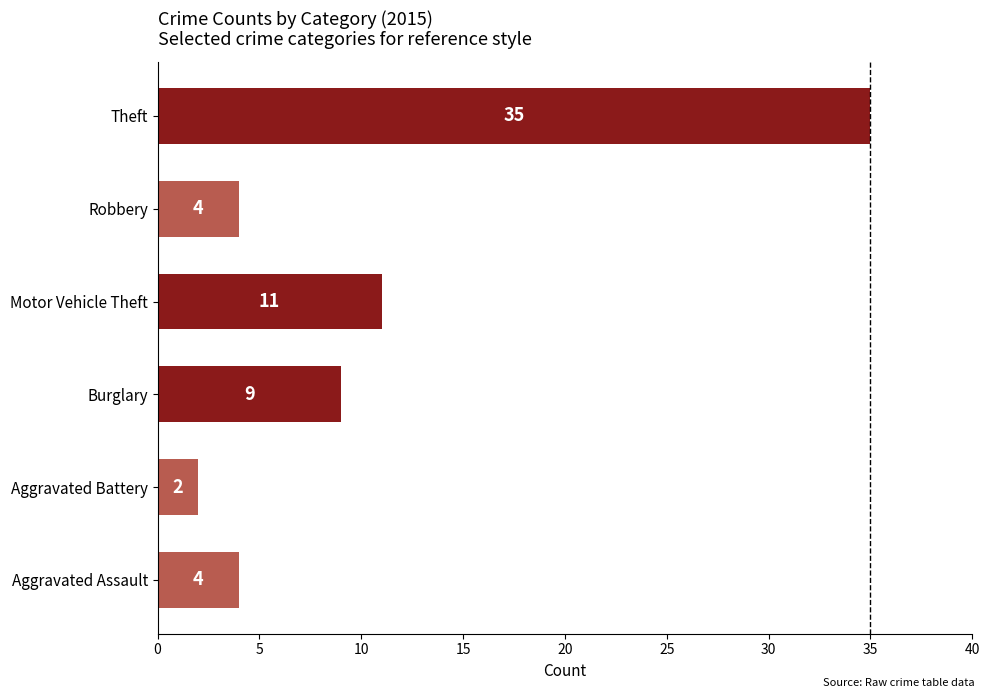

At which label is the value closest to 18?

Motor Vehicle Theft